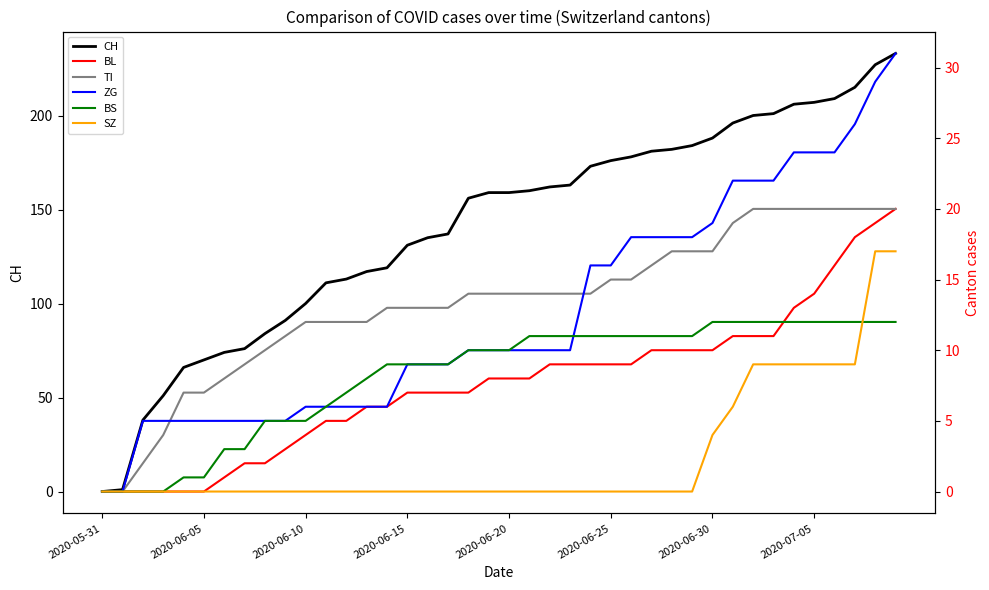

True or false: BS and CH intersect in this chart.

False